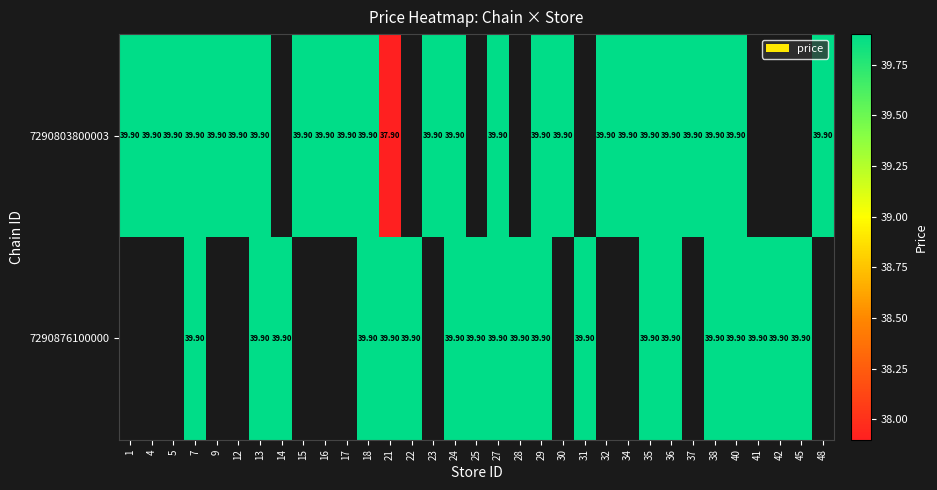

What is the sum of the 7290876100000 values at 45 and 25?

79.8